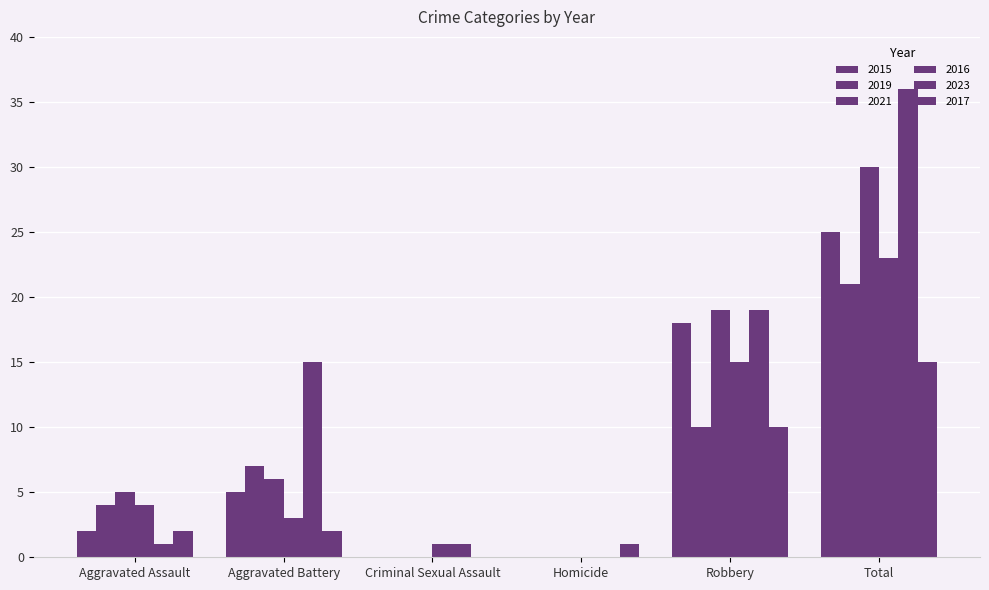

What is the difference between the maximum and minimum values in the 2017 series?

15